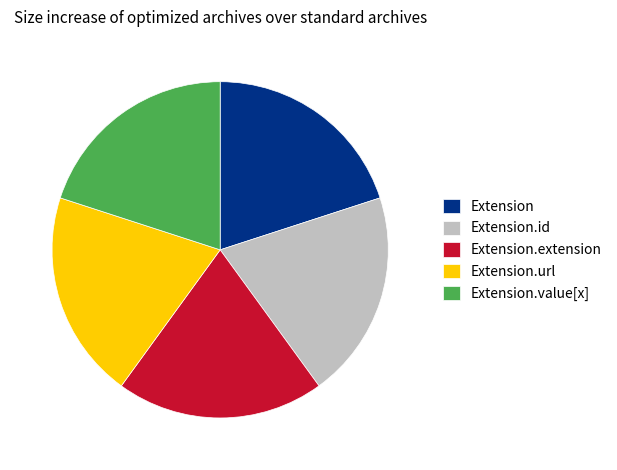

Is it true that Extension.id is 1% of the pie?

False